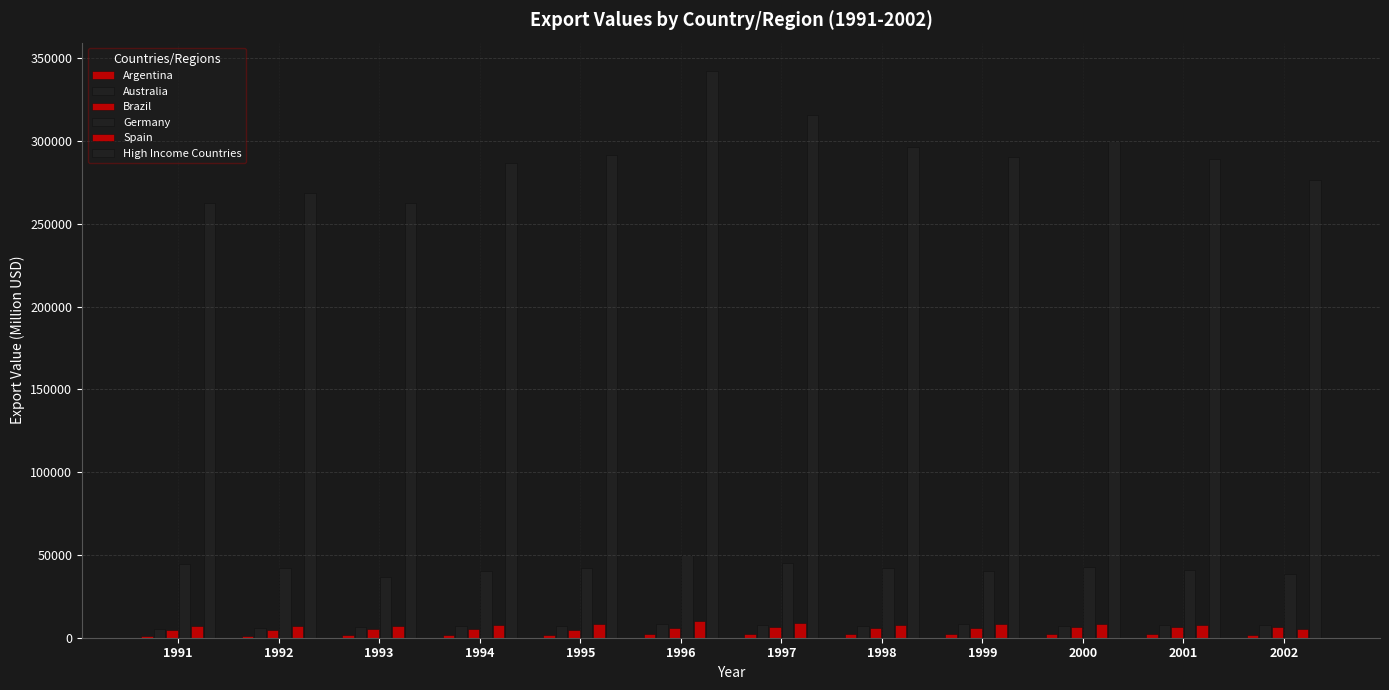

What is the sum of all High Income Countries values?

3482066.7